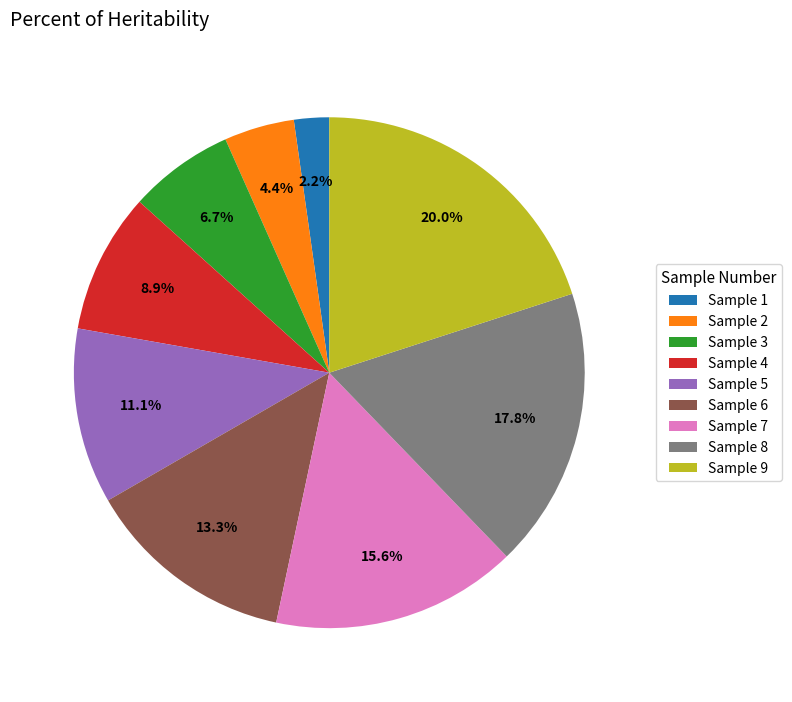

What is the ratio of the value at Sample 6 to the value at Sample 4?

1.5